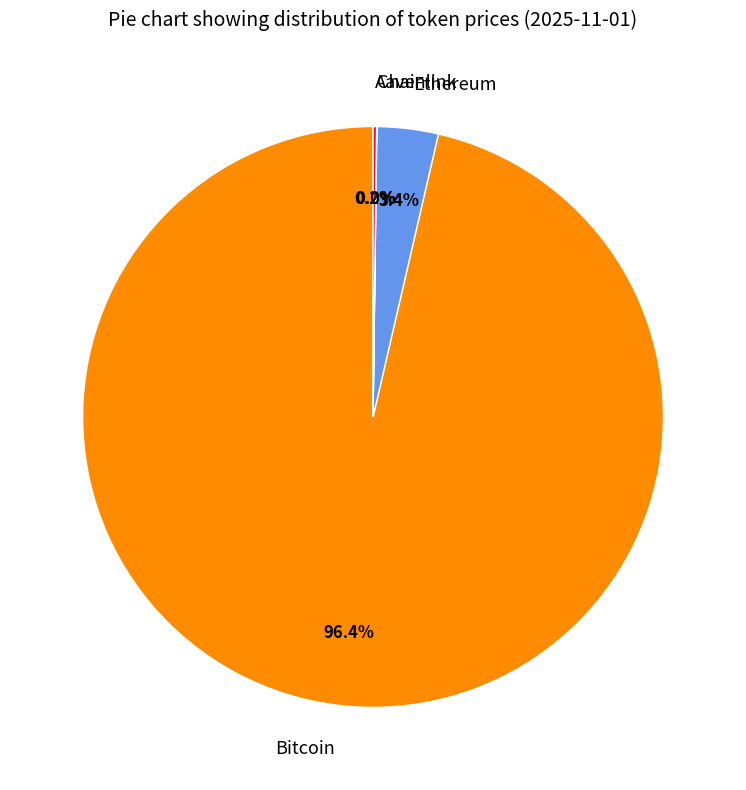

To the nearest percent, what is the average slice percentage?

25%